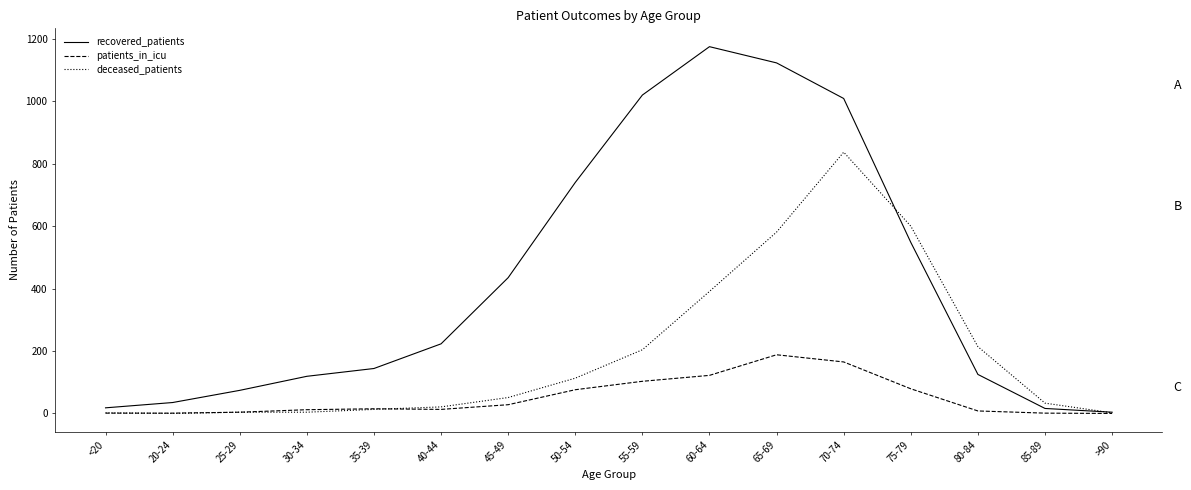

Rank the series at 55-59 from lowest to highest value.

patients_in_icu, deceased_patients, recovered_patients